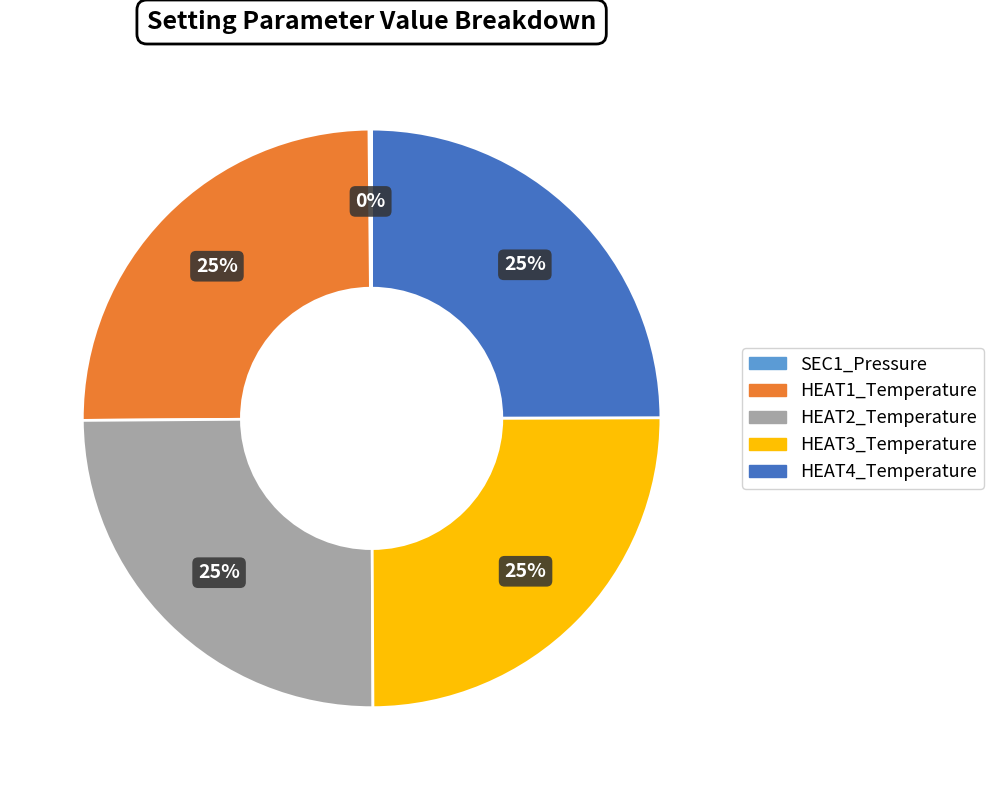

True or false: HEAT3_Temperature accounts for 38% of the total.

False